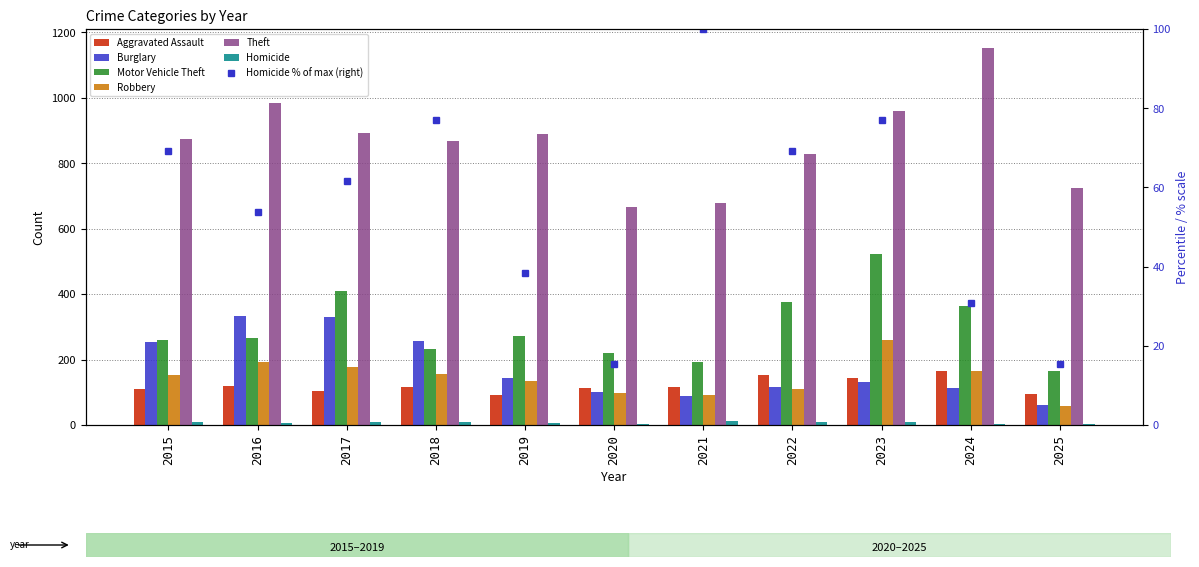

Does the chart contain stacked bars?

No